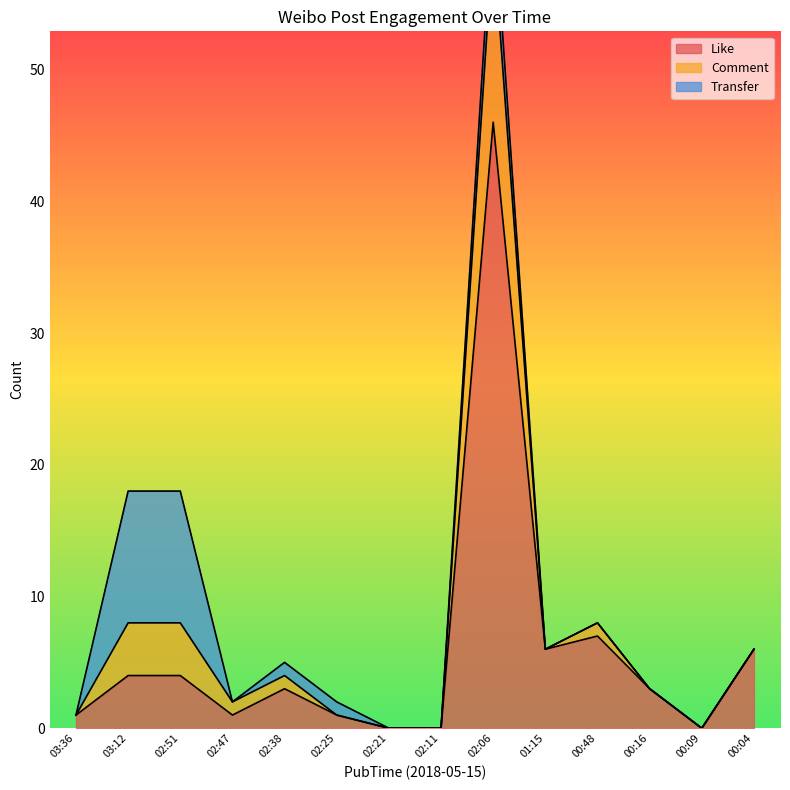

What is the label of the 8th point from the right?

02:21